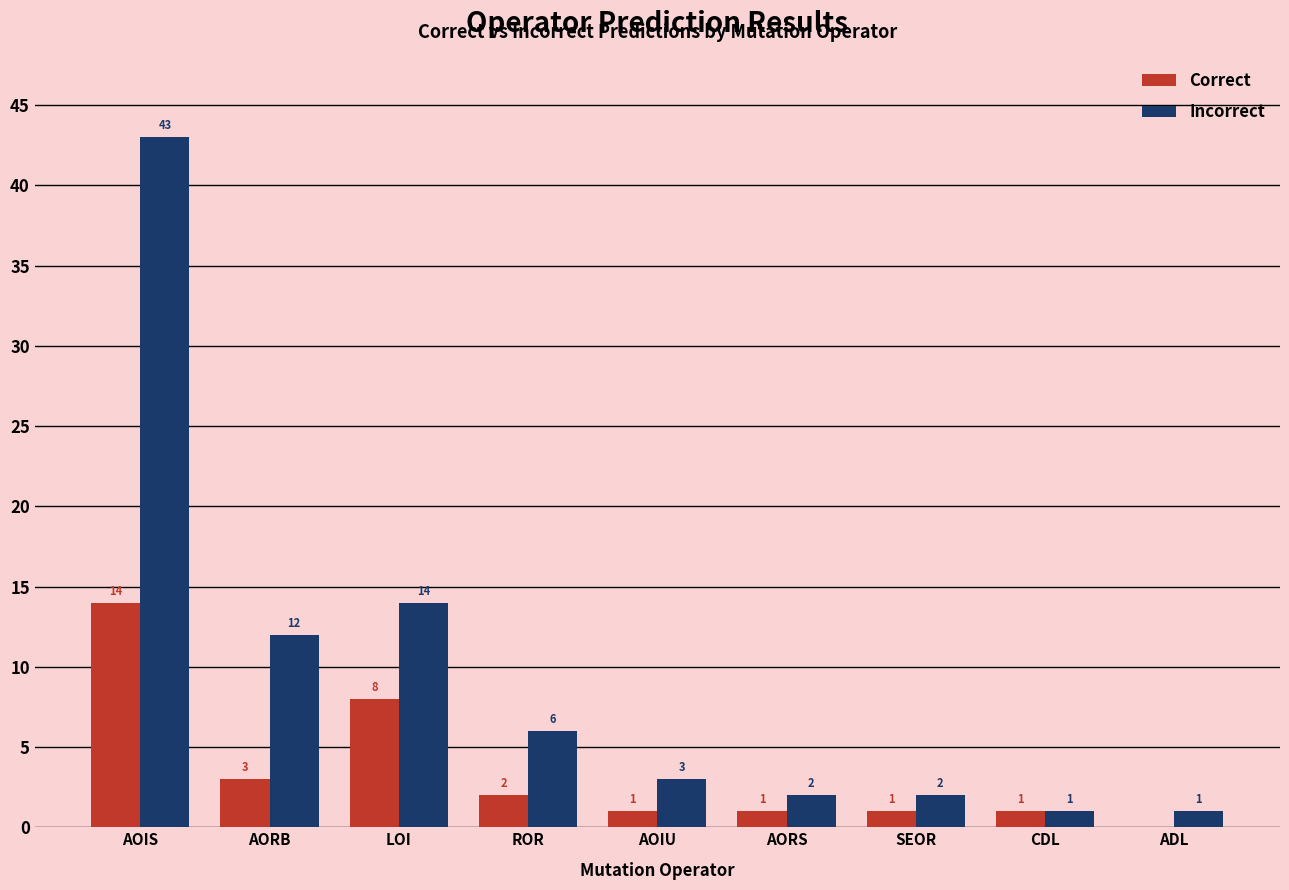

Where does the Correct series first go above 1?

AOIS